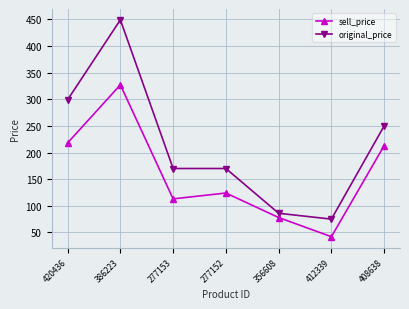

True or false: sell_price and original_price cross at least once.

False